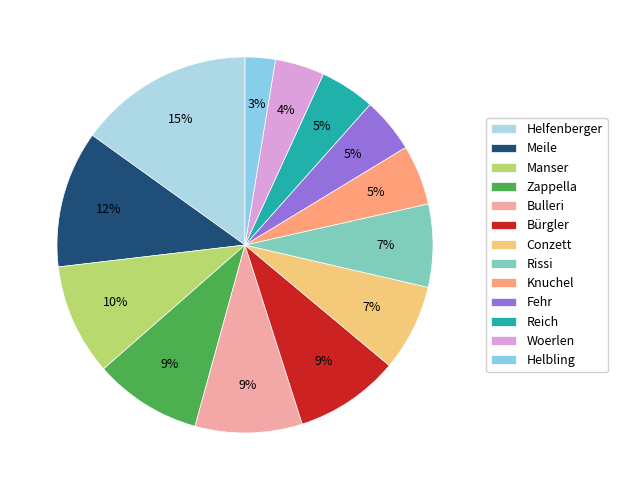

Is the sum of Conzett and Helfenberger greater than half?

No